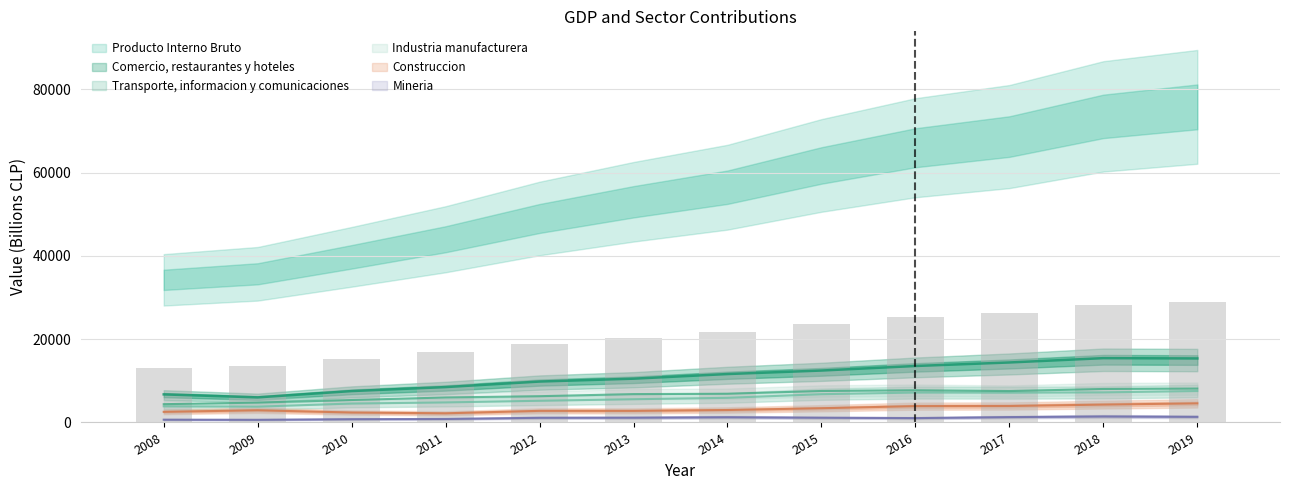

What is the sum of all Construccion values?

38785.0